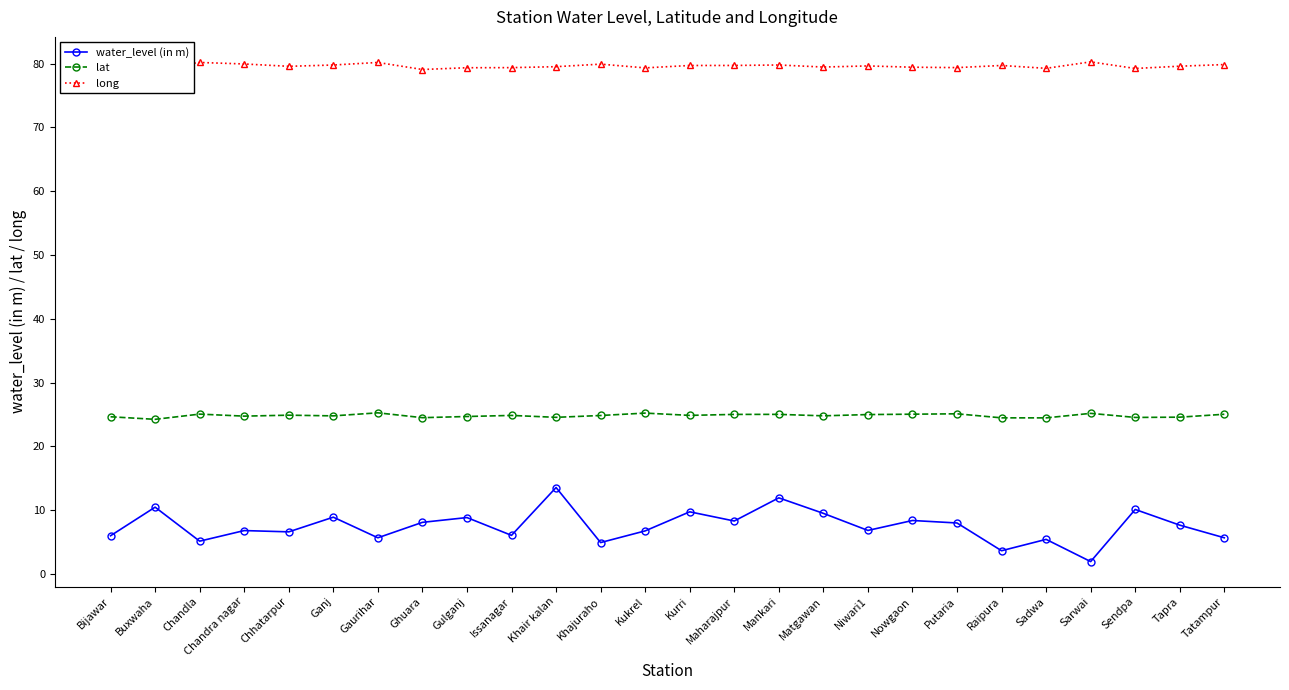

What is the total value across all series at Chandla?

110.4